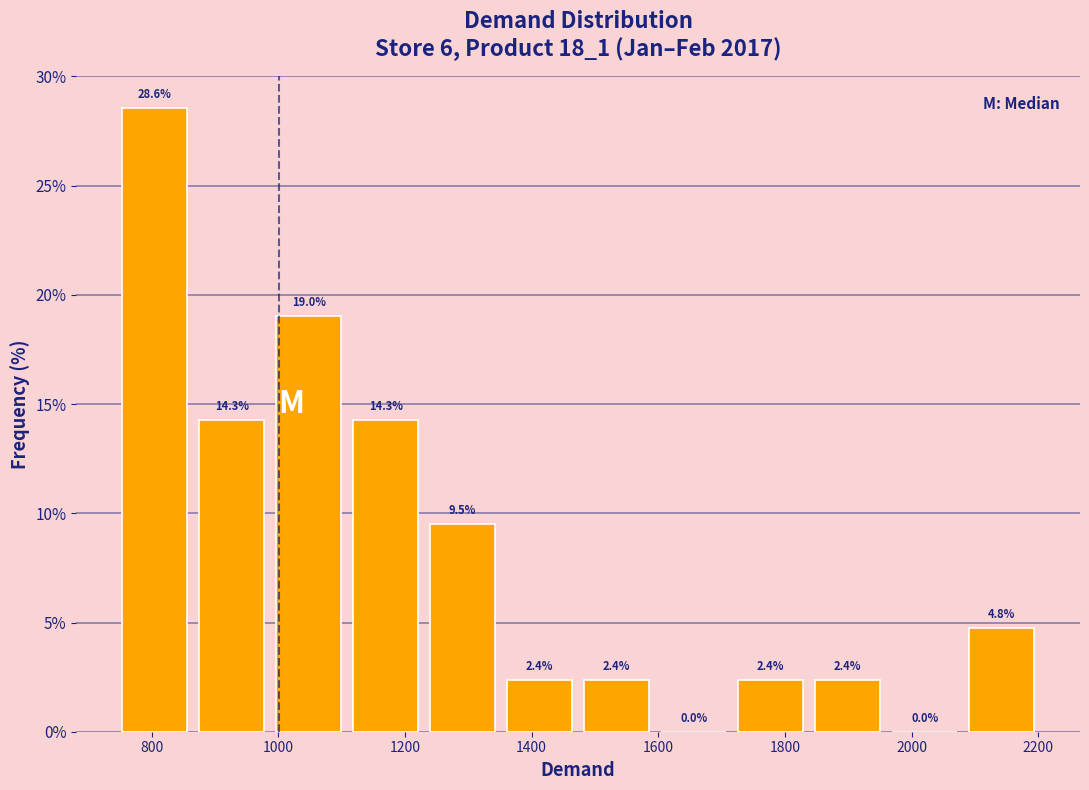

Reading left to right, transcribe this chart: for each bar, give the range it covers on the x-axis and its height. The bar edges are not printed on the chart, so give them approximately, as read against the axis.

740 to 860: 28.6
860 to 980: 14.3
980 to 1100: 19.0
1100 to 1240: 14.3
1240 to 1360: 9.5
1360 to 1480: 2.4
1480 to 1600: 2.4
1600 to 1720: 0.0
1720 to 1840: 2.4
1840 to 1960: 2.4
1960 to 2080: 0.0
2080 to 2200: 4.8